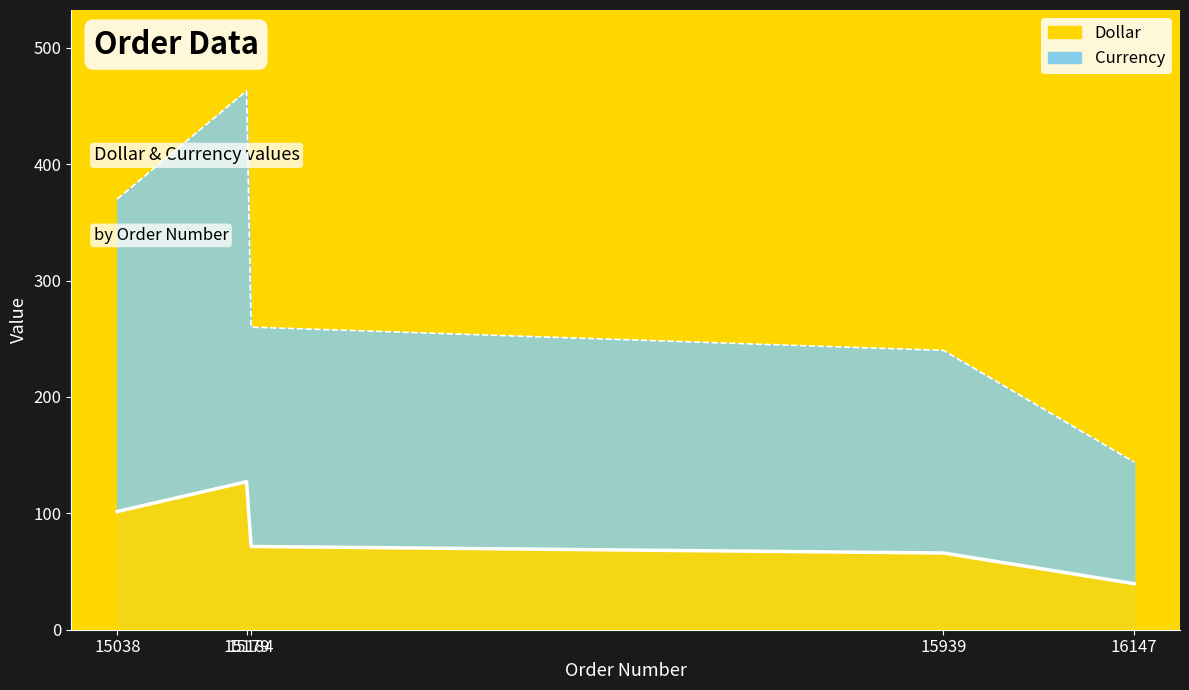

What is the sum of the Dollar (line) values at 15038 and 15179?

228.7